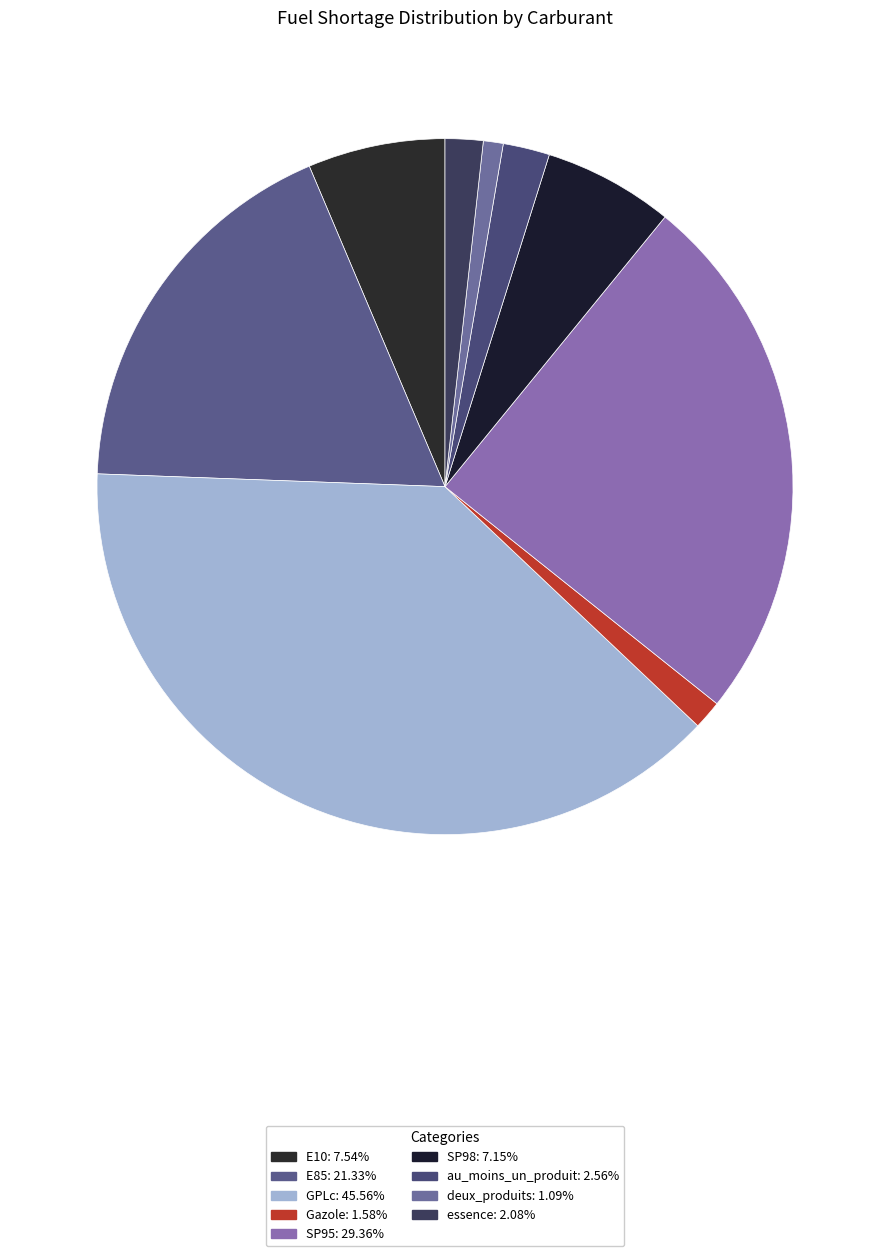

Is deux_produits the majority of the pie?

No